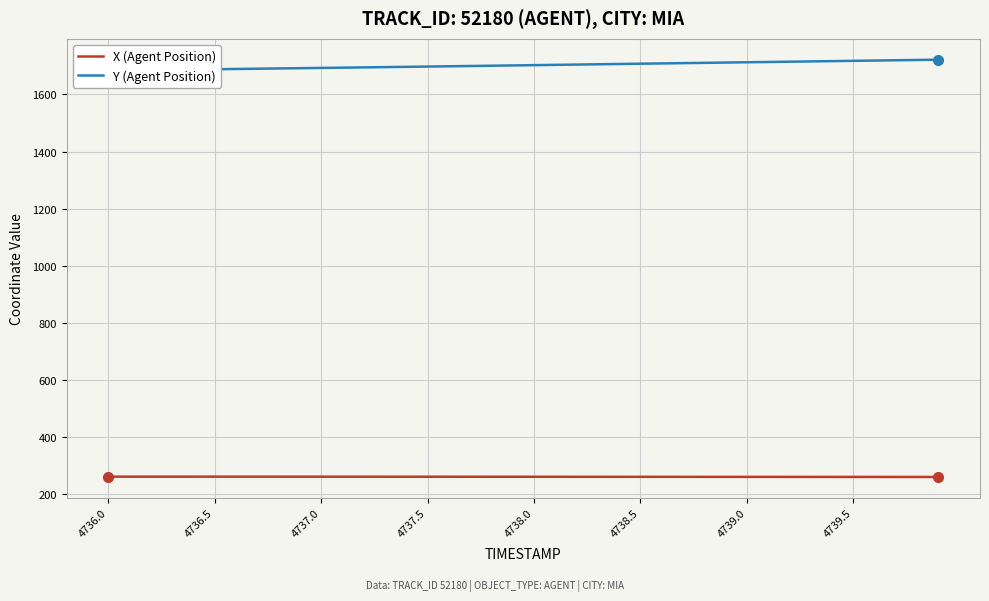

Is it true that X (Agent Position) equals 398.4 at 4737.5?

False